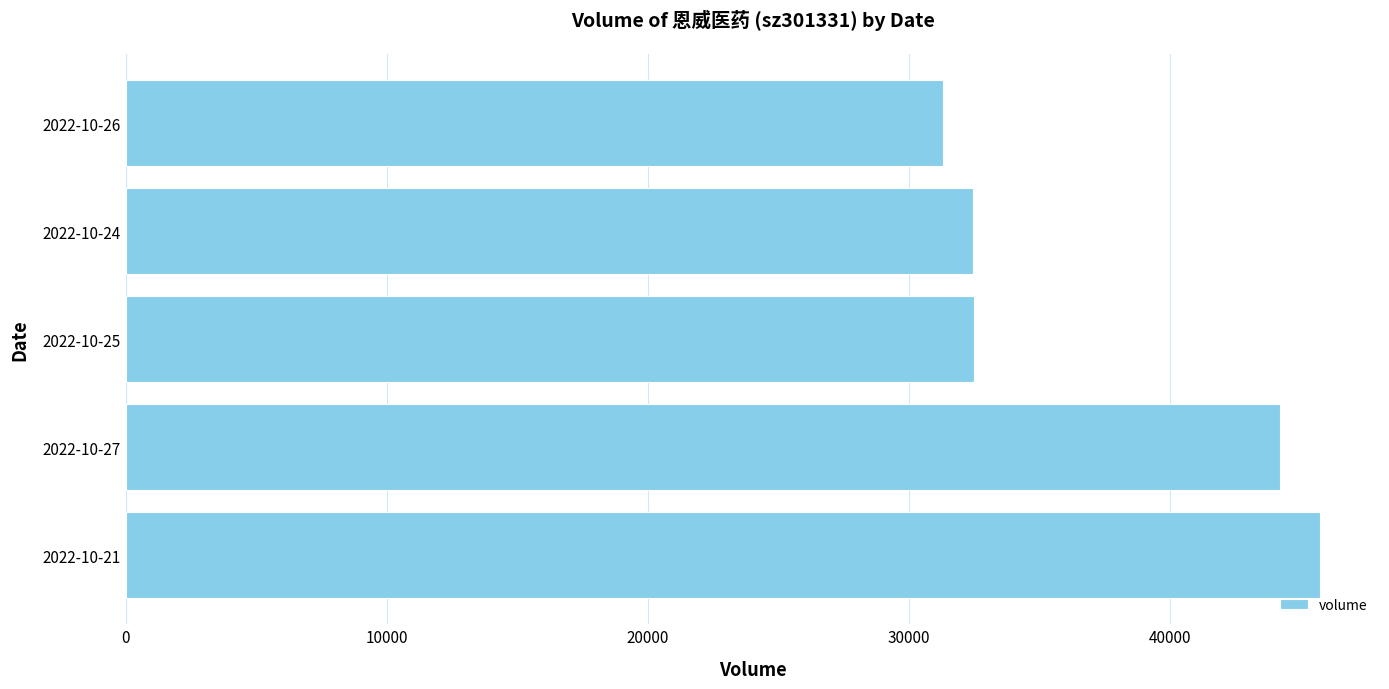

What value does the data have at 2022-10-25, to the nearest 100?

32500